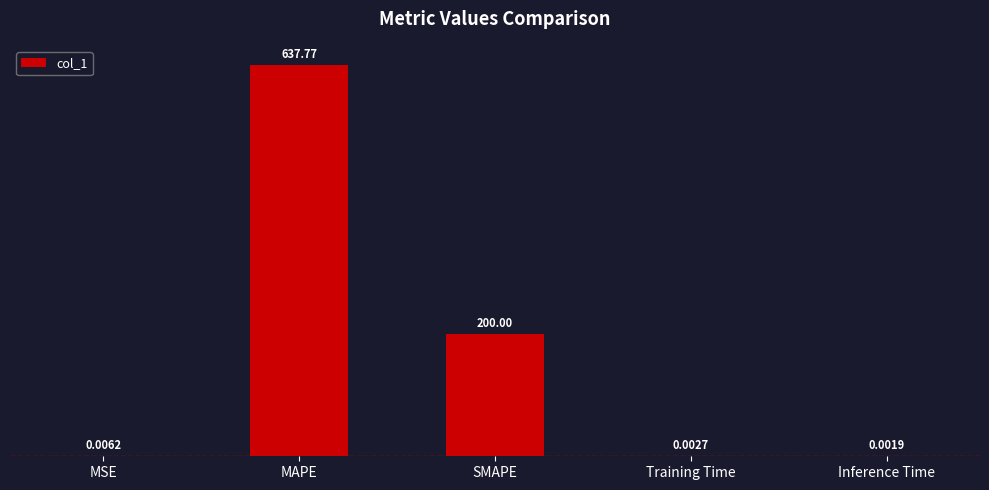

At which category does the chart reach its peak across all series?

MAPE